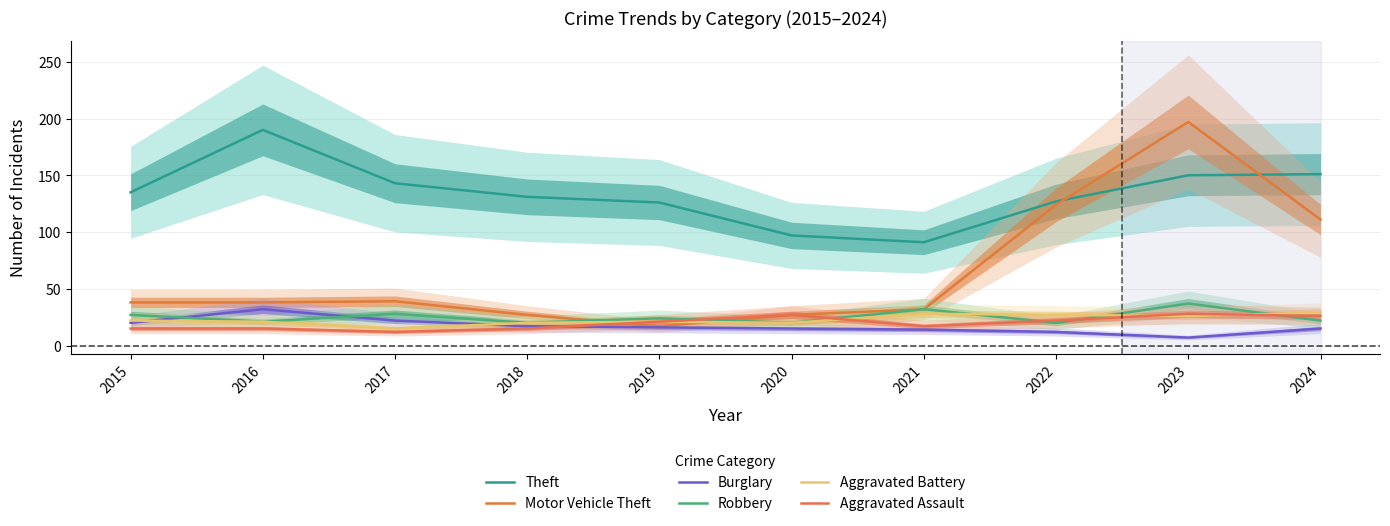

What is the total value across all series at 2019?

225